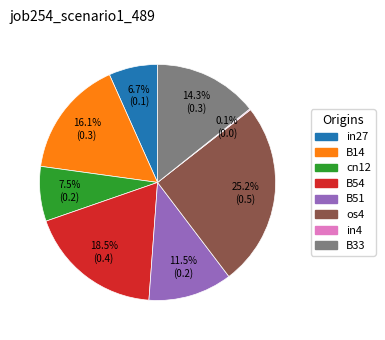

Which slice is the largest?

os4